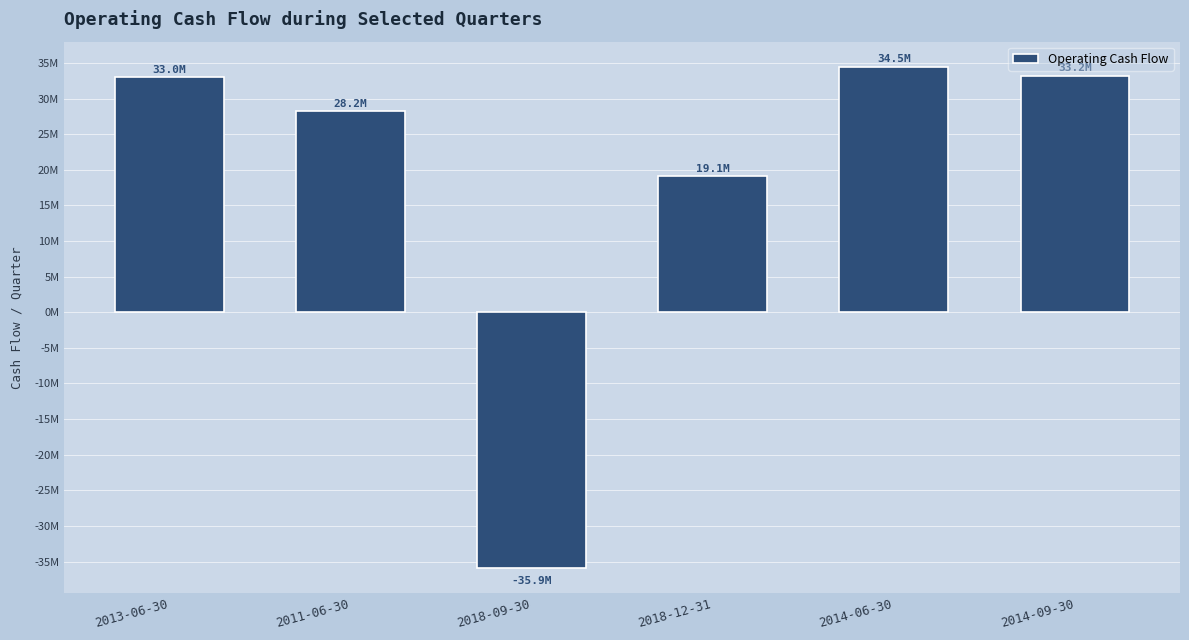

What is the difference between the values at 2014-06-30 and 2014-09-30?

1276000